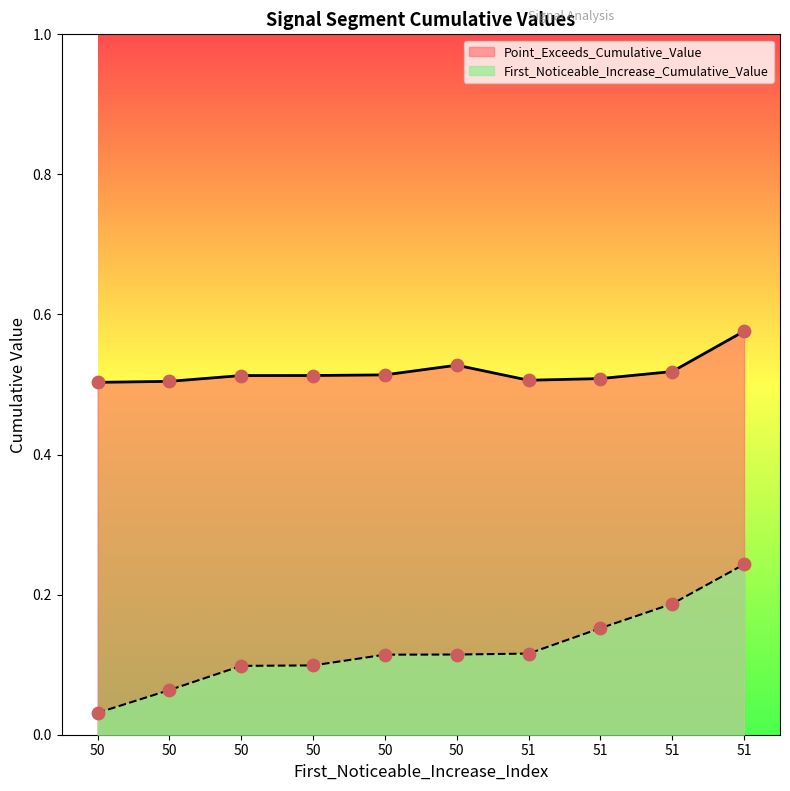

Which series has the largest total across all categories?

Point_Exceeds_Cumulative_Value